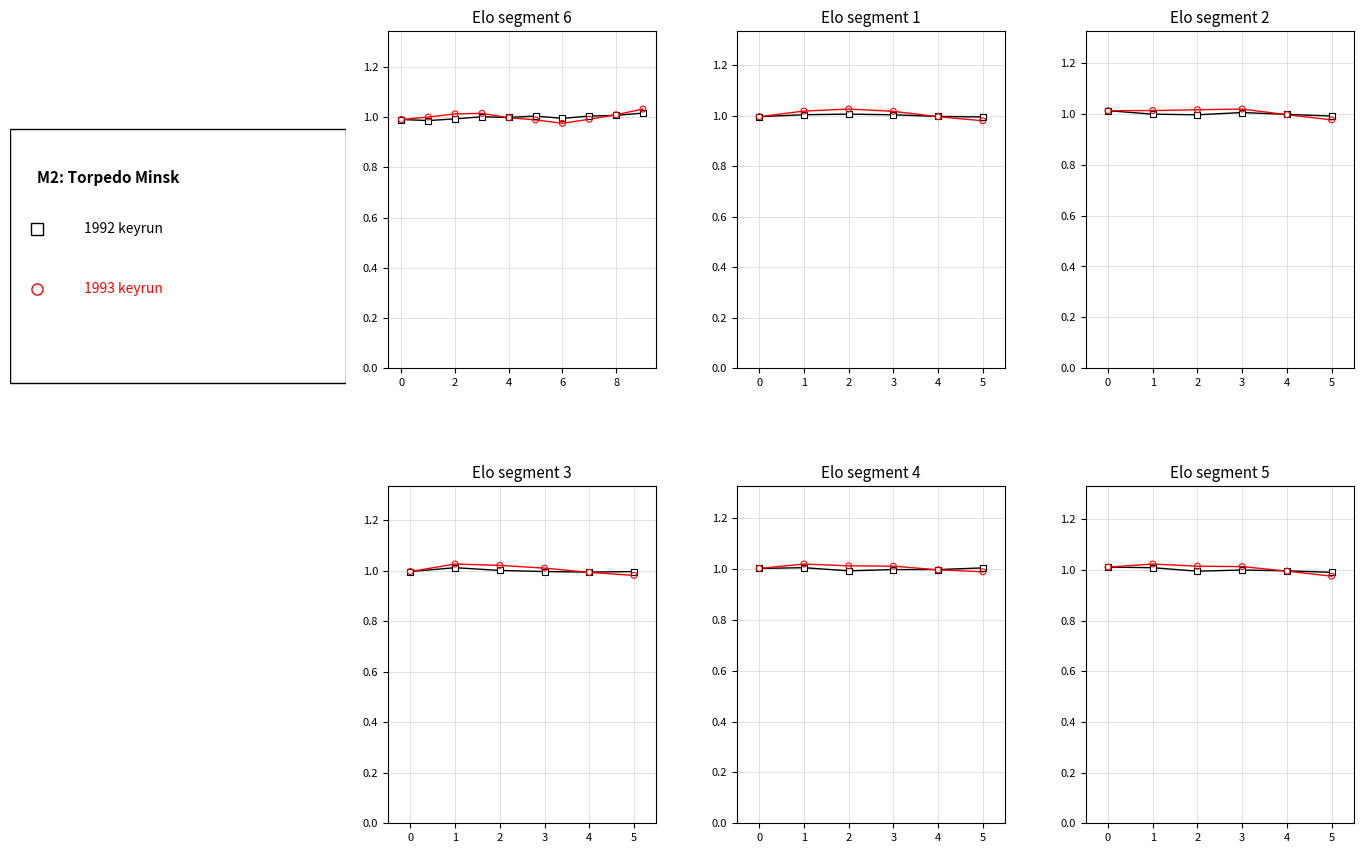

What are all the series names shown in the legend?

1992 keyrun, 1993 keyrun